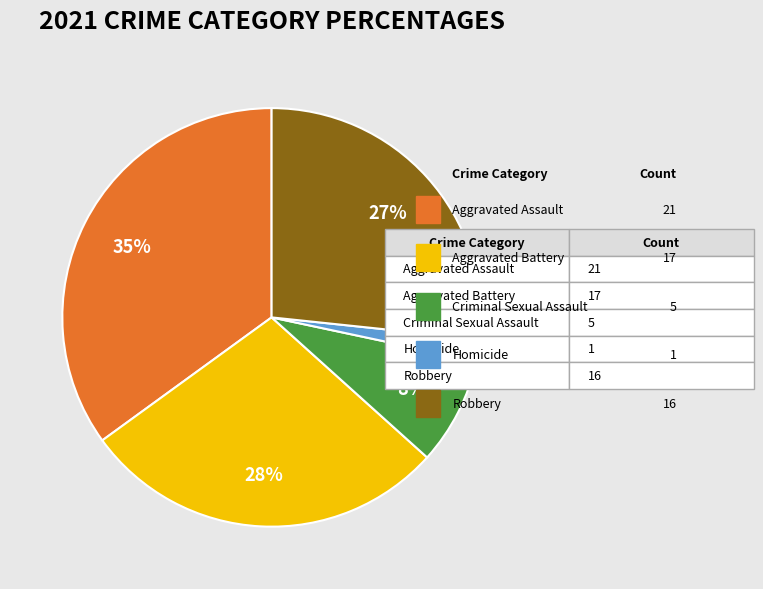

Is Criminal Sexual Assault the majority of the pie?

No